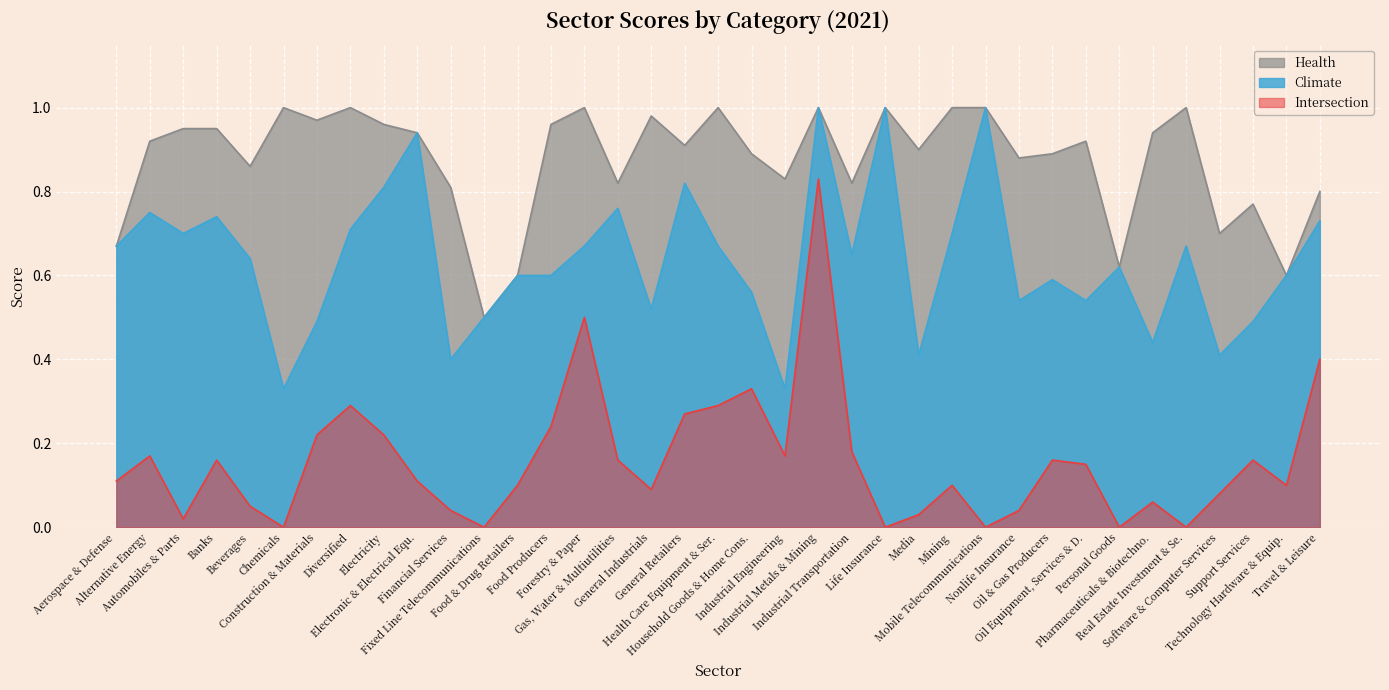

True or false: Health has more than 0 interior local peaks.

True